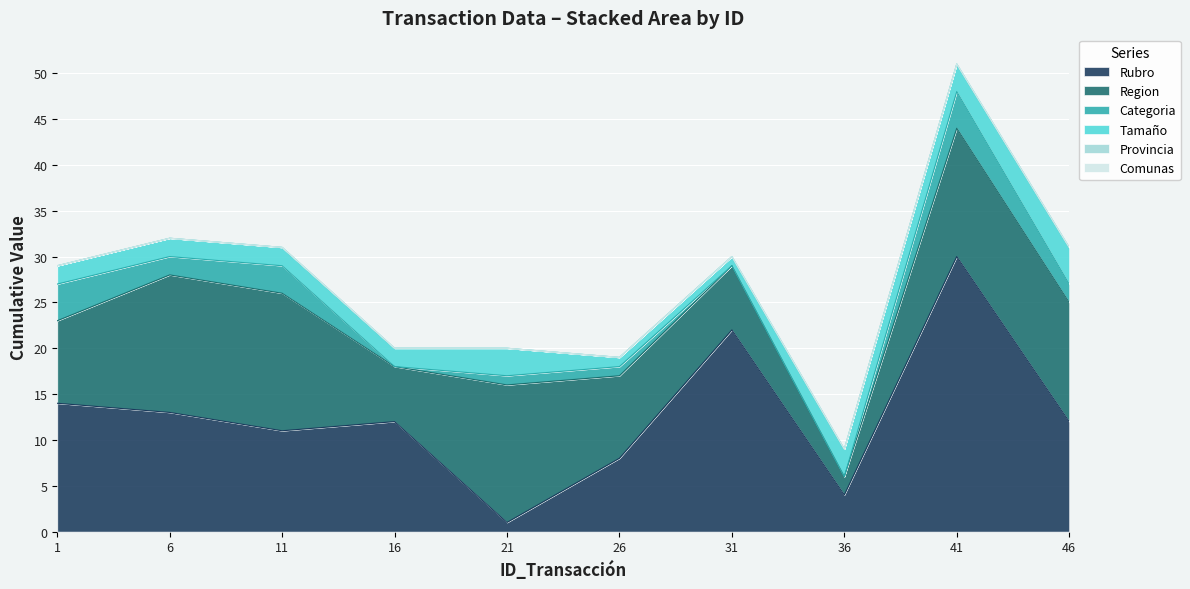

True or false: Rubro has a value of 8 at 41.

False